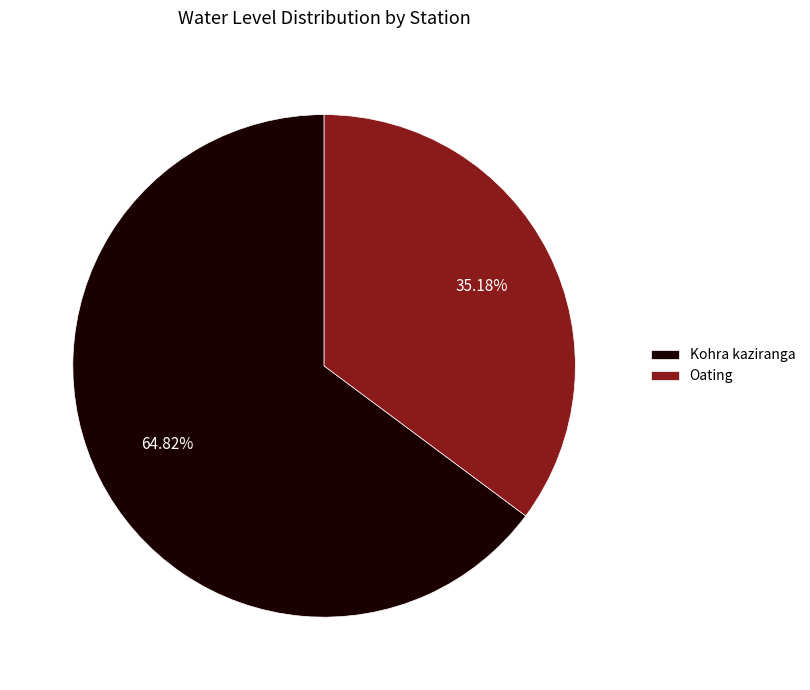

Rank the categories by value from lowest to highest.

Oating, Kohra kaziranga